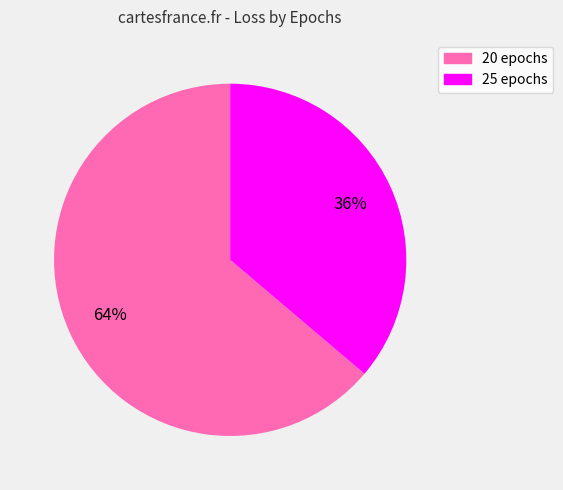

To the nearest percent, what is the average slice percentage?

50%